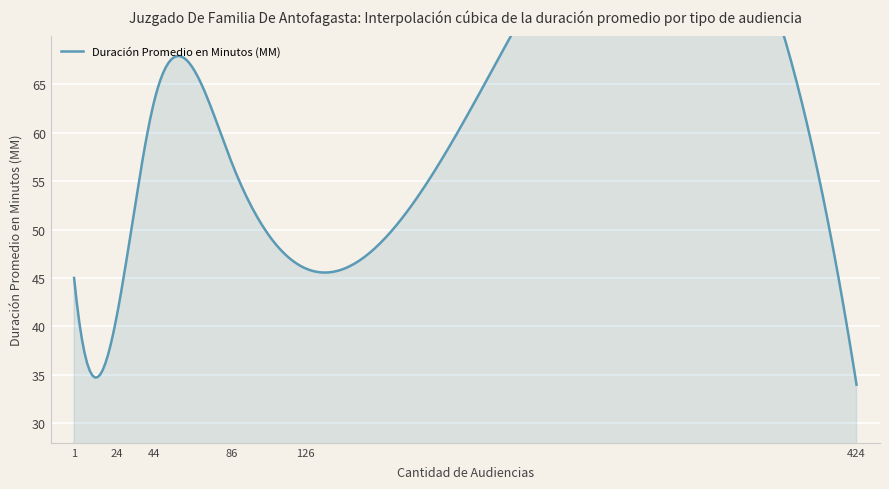

What is the average value?

48